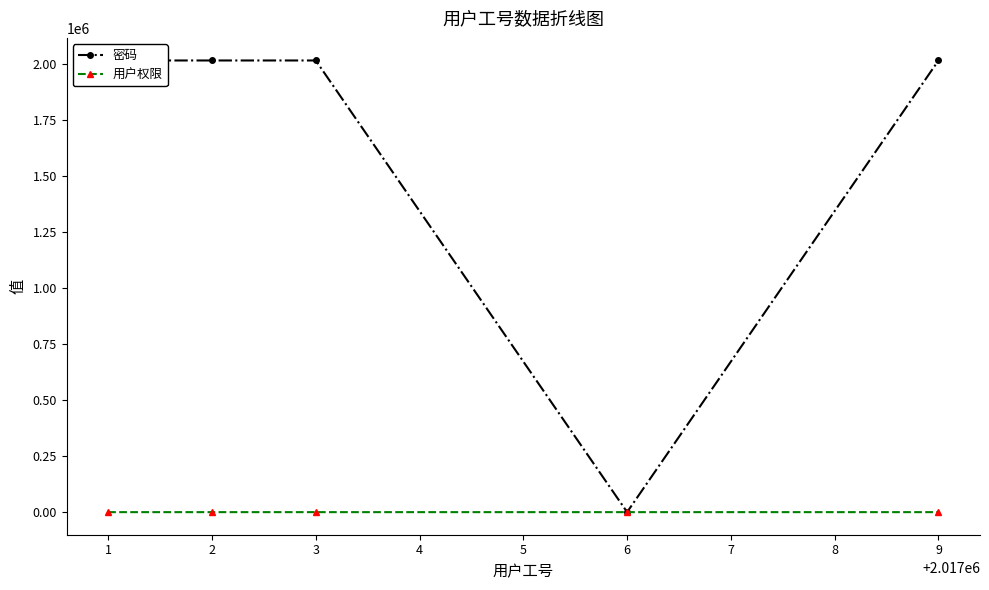

Rank the series at 1 from lowest to highest value.

用户权限, 密码